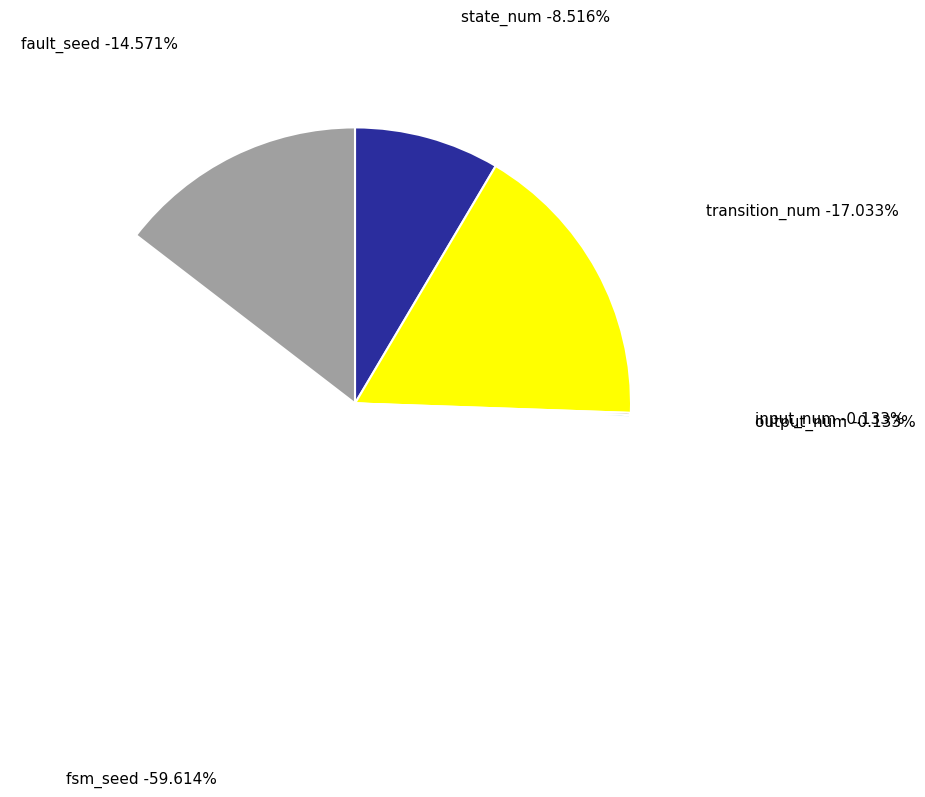

What is the largest slice in the pie chart?

fsm_seed